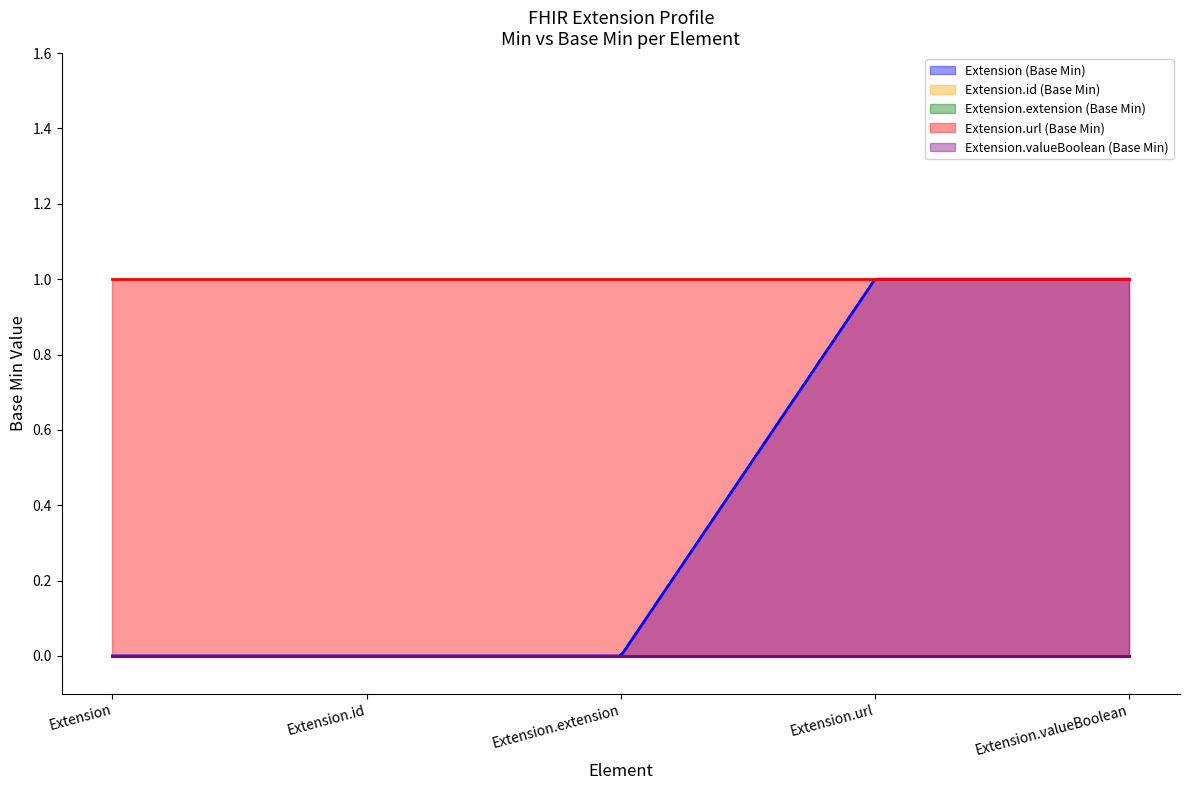

Does the chart display data point markers on the line(s)?

No